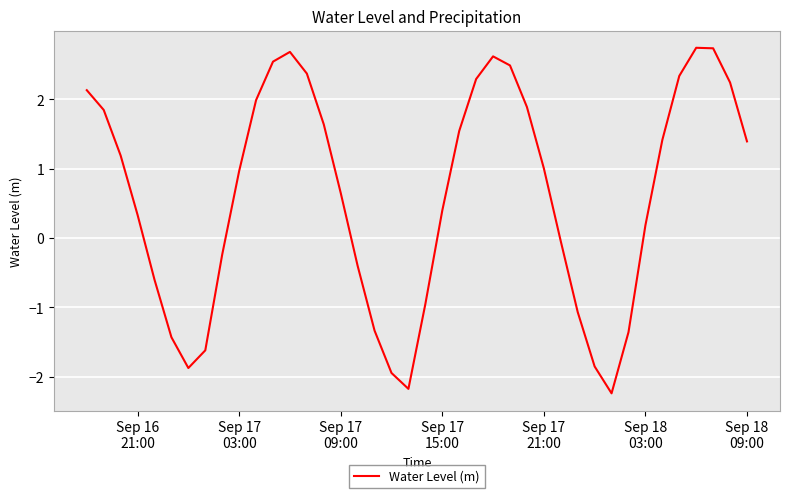

What is the difference between the maximum and minimum values?

5.0